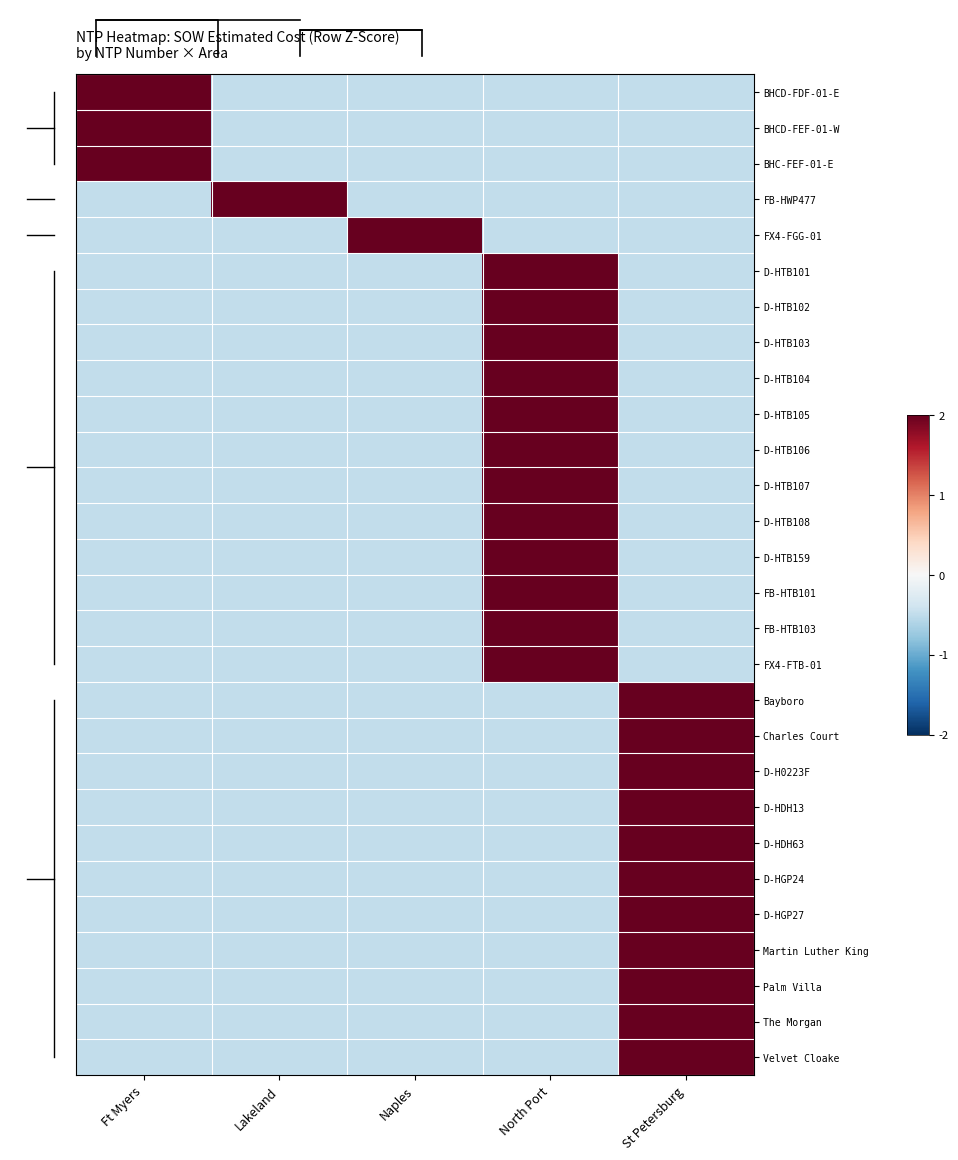

At how many categories does at least one series exceed 0?

5